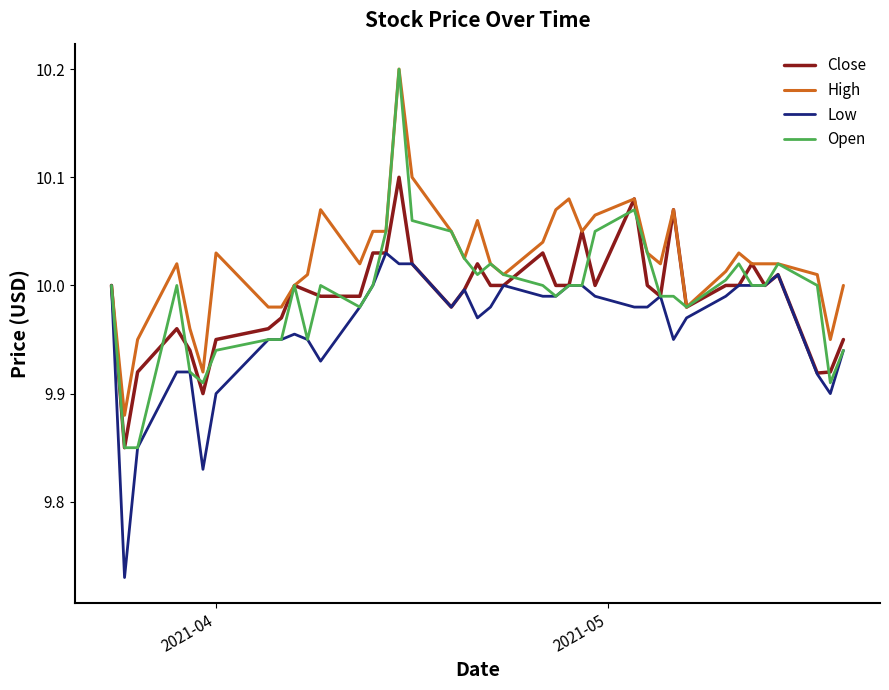

Which series has the largest range (max minus min)?

Open